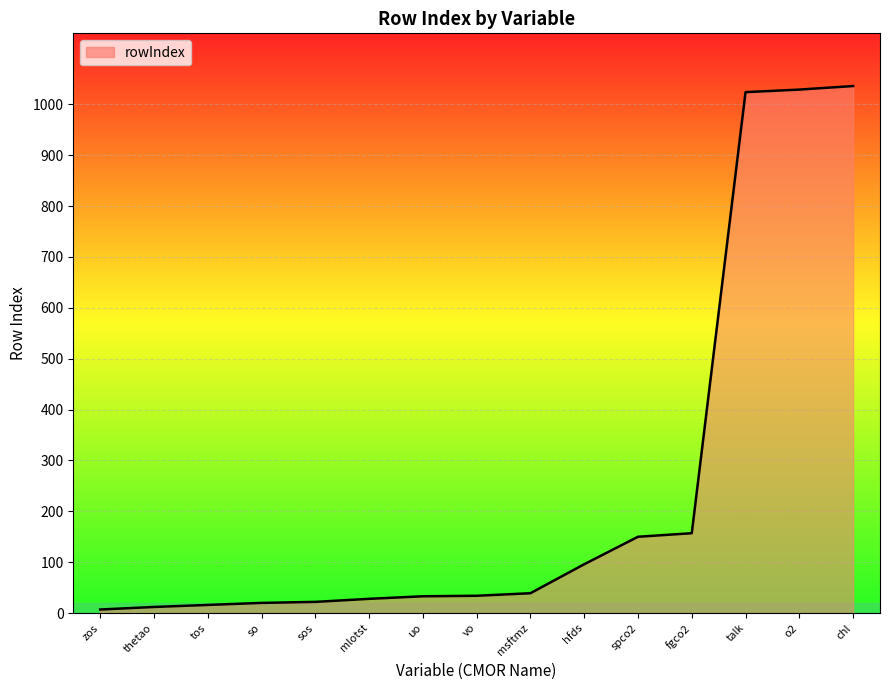

At which label is the value closest to 521?

fgco2